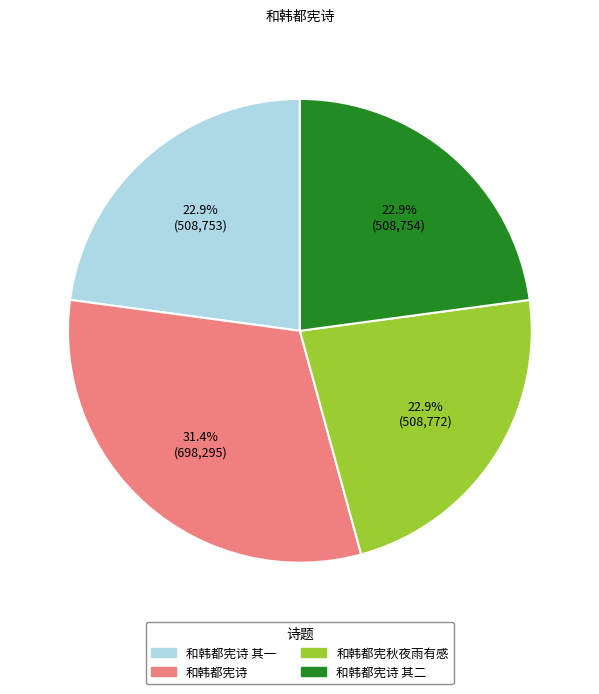

How many slices are in this pie chart?

4